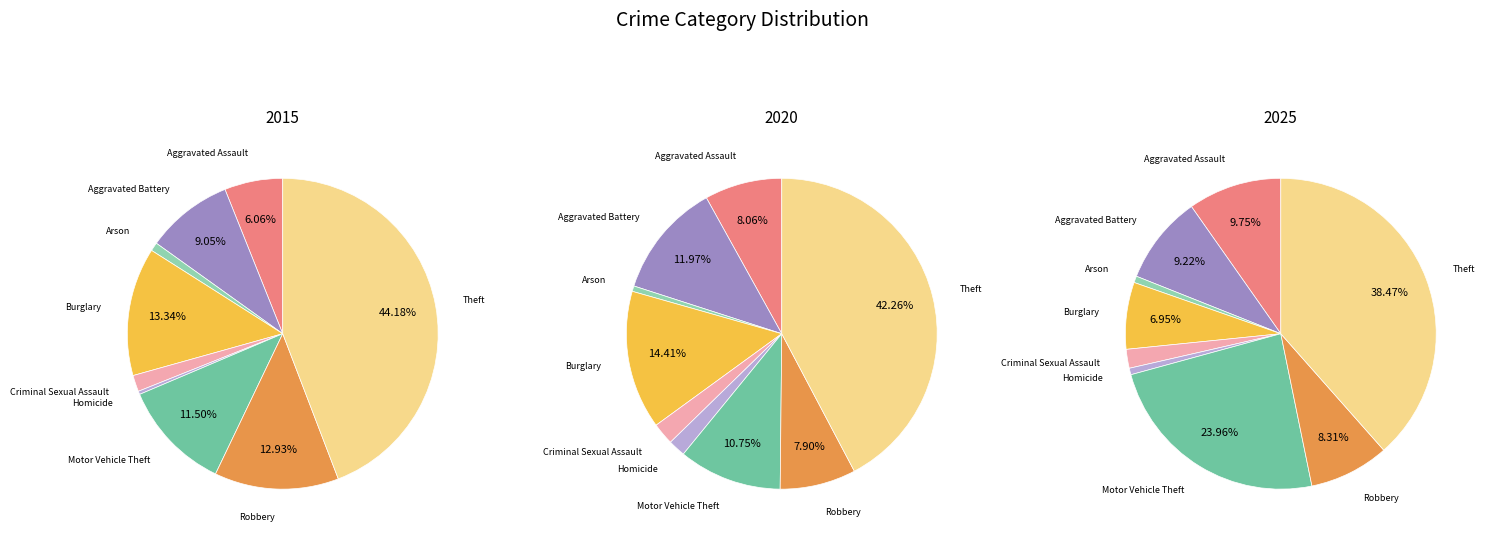

Is it true that Arson is 12% of the pie?

False